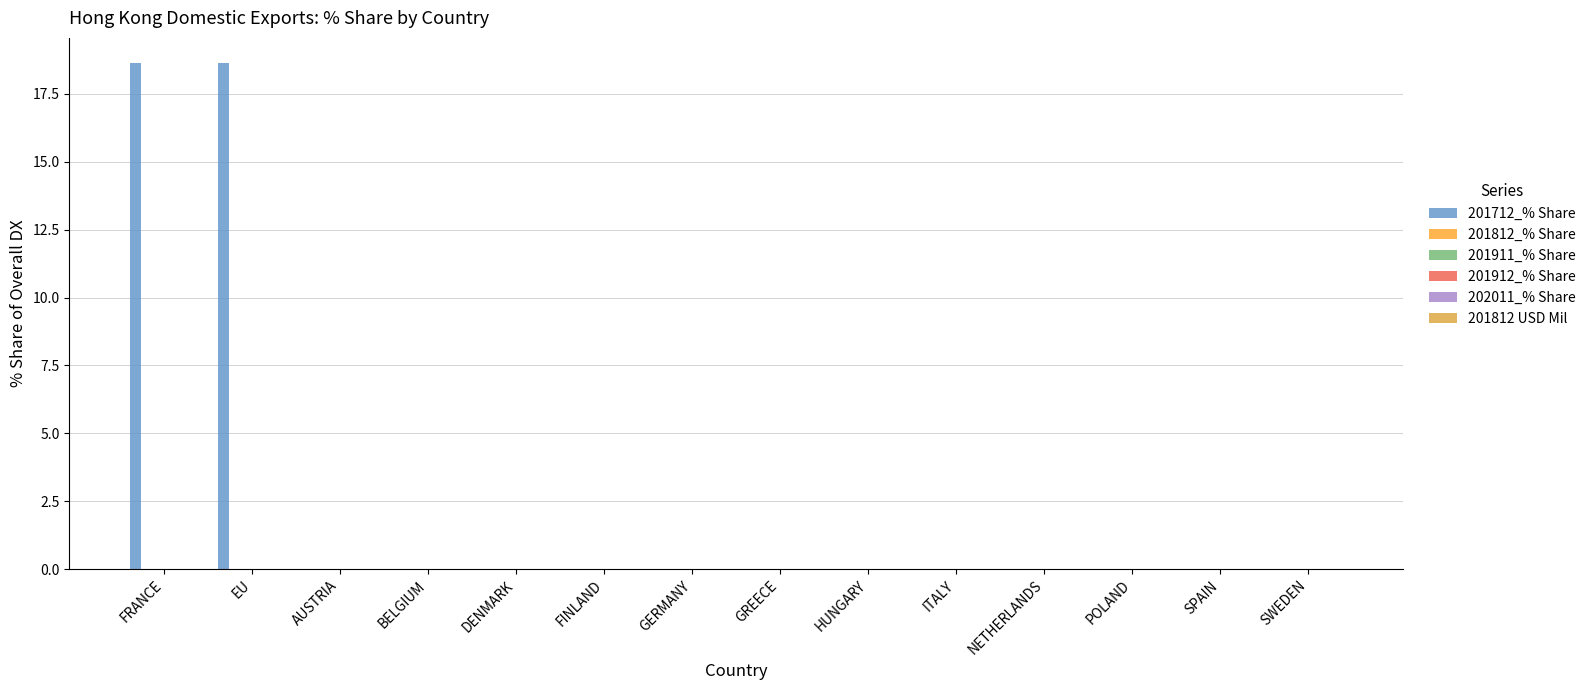

Are the bars horizontal?

No